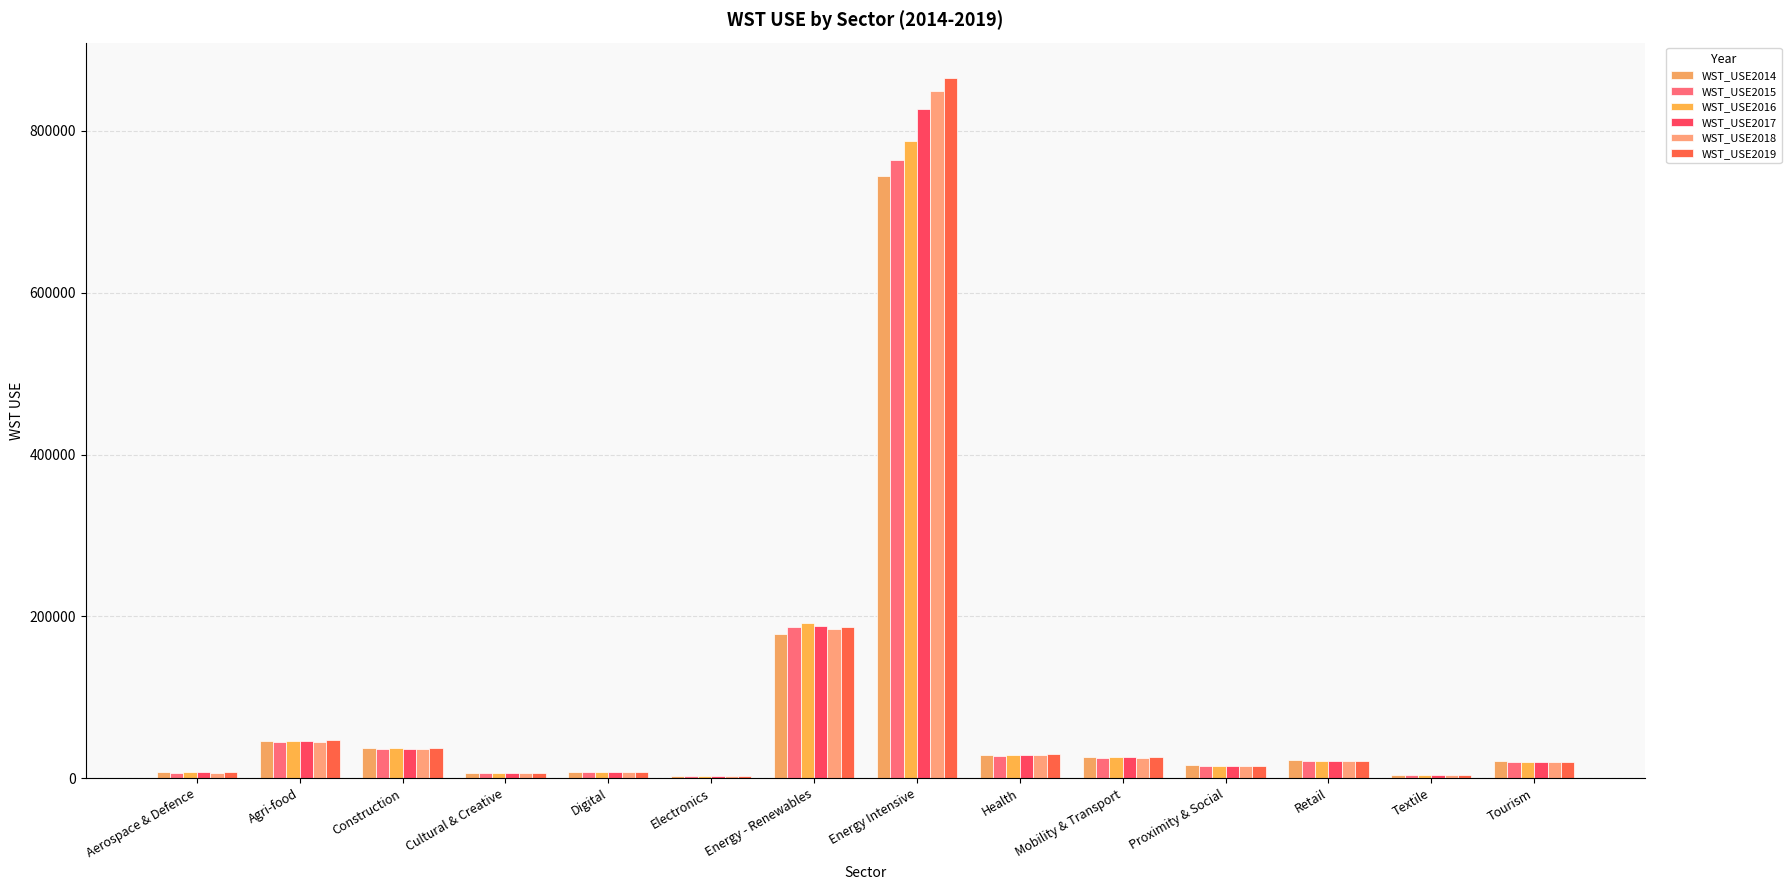

How many groups of bars are there?

14